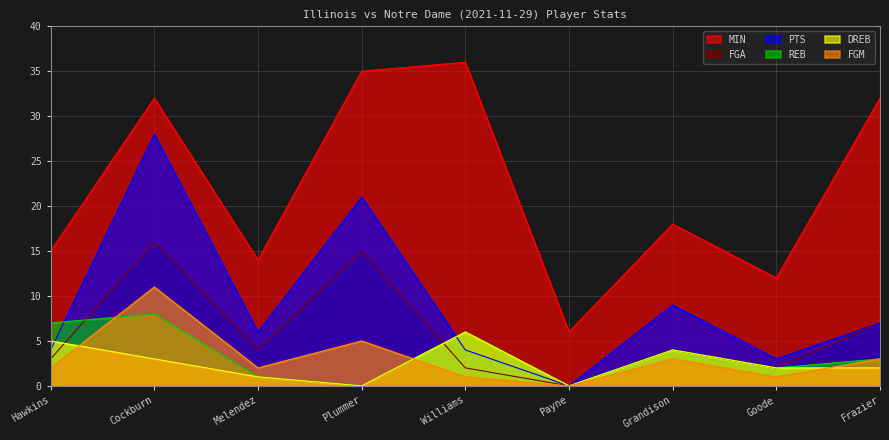

True or false: REB and FGA cross at least once.

True